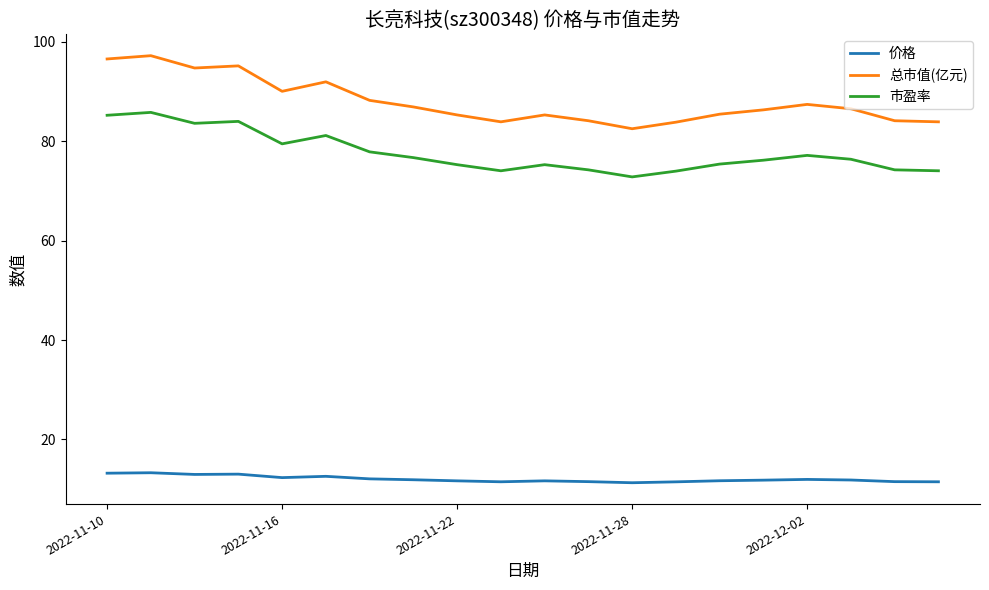

True or false: 总市值(亿元) and 市盈率 intersect in this chart.

False